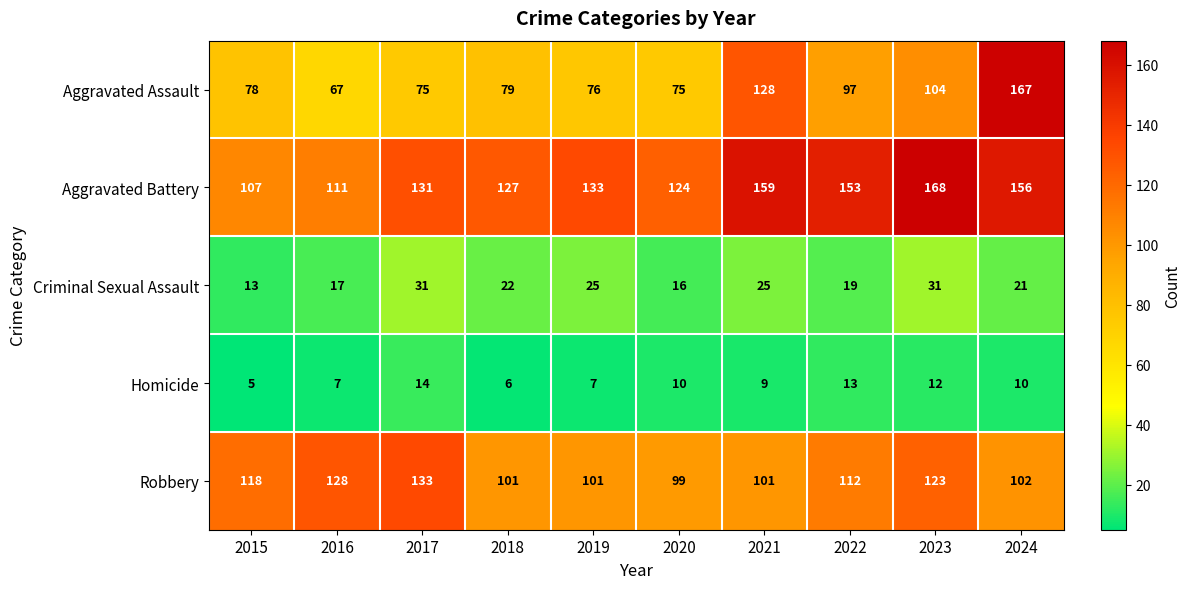

Which category has the highest value in the Homicide series?

2017